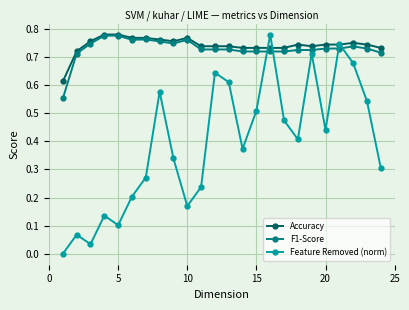

How many interior local valleys does the Feature Removed (norm) series have?

6